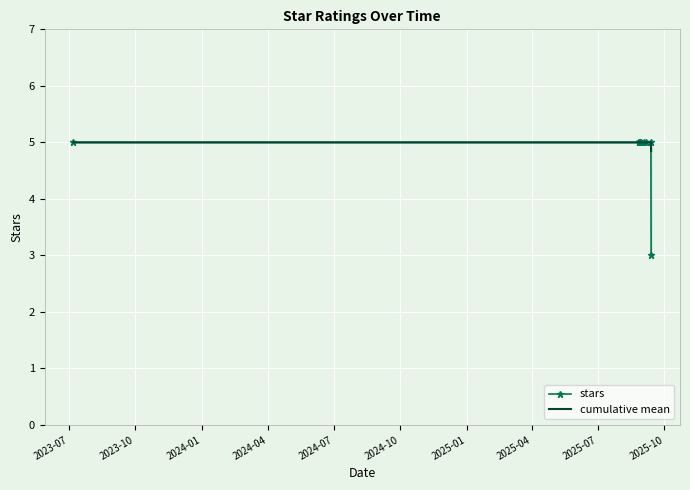

Reading left to right, list all the values displayed in this chart.

stars: 5.0	5.0	5.0	5.0	5.0	5.0	5.0	5.0	5.0	5.0	5.0	5.0	3.0
cumulative mean: 5.0	5.0	5.0	5.0	5.0	5.0	5.0	5.0	5.0	5.0	5.0	5.0	4.8